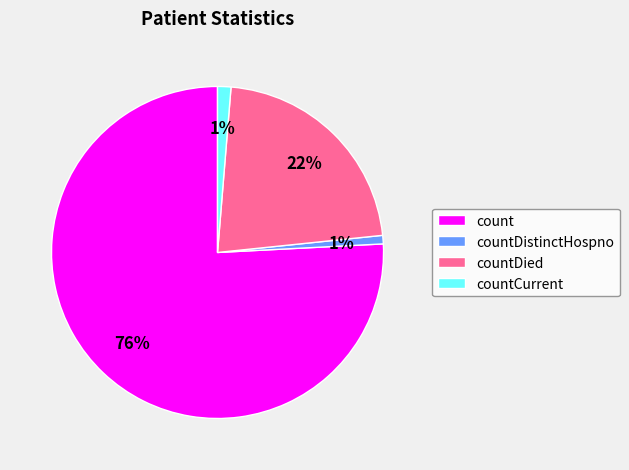

To the nearest percent, what is the difference between the countCurrent and count slice percentages?

75%